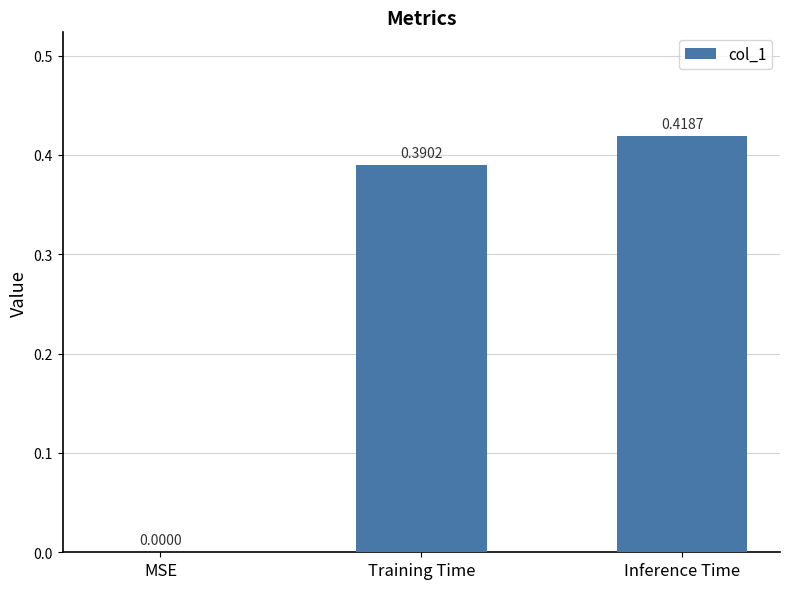

How many data points does each series have?

3